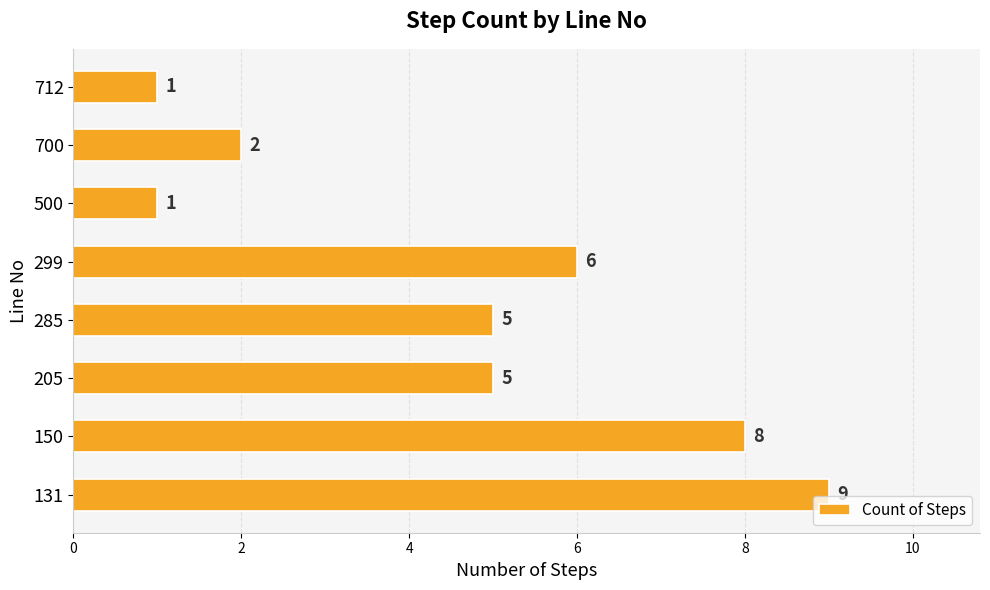

Reading bottom to top, what are all the values shown in this chart?

9	8	5	5	6	1	2	1